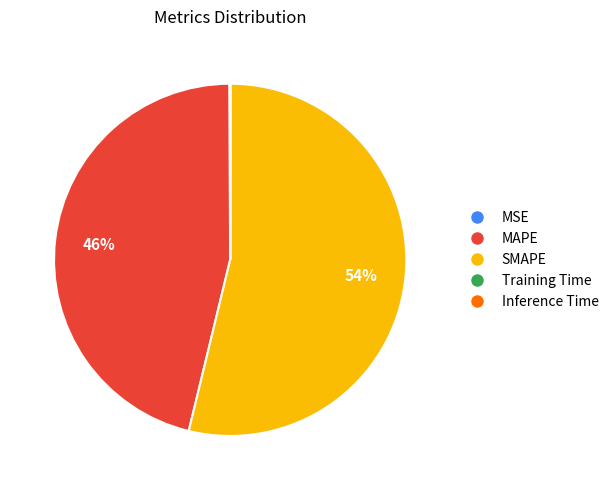

Is there any slice that represents more than half of the pie?

Yes